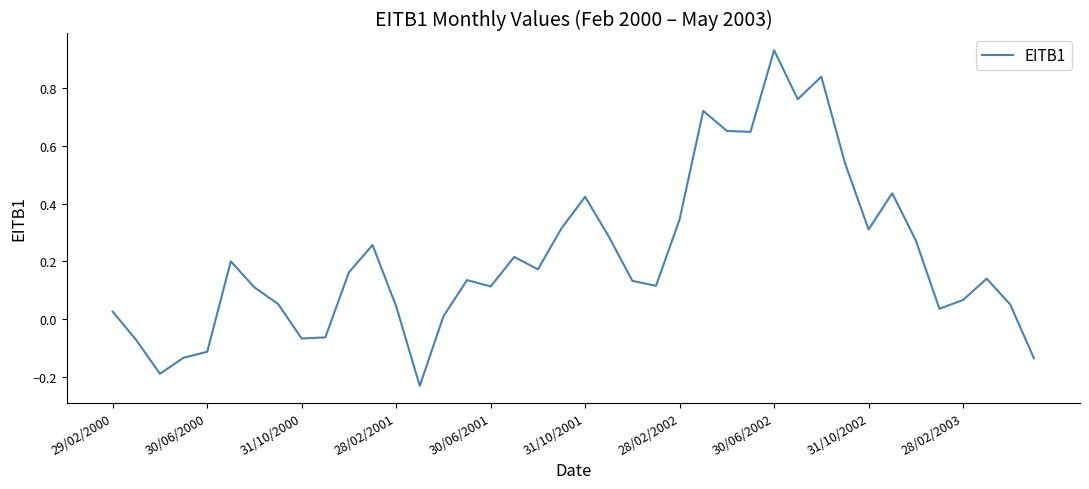

What is the difference between the maximum and minimum values?

1.2